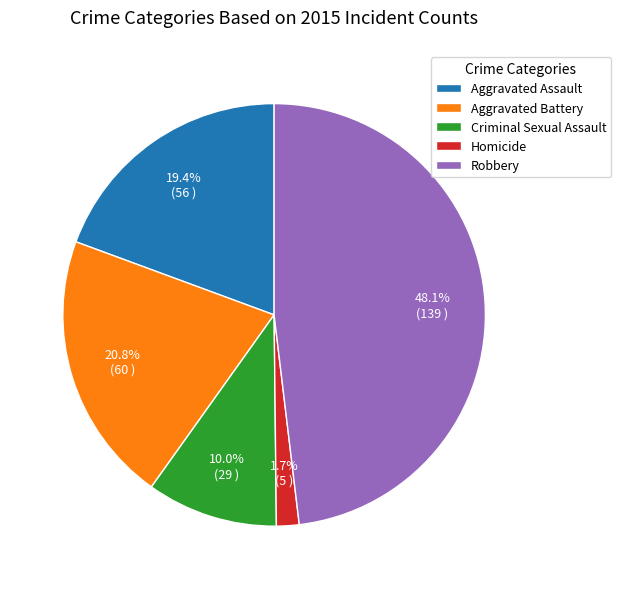

How many slices are in this pie chart?

5